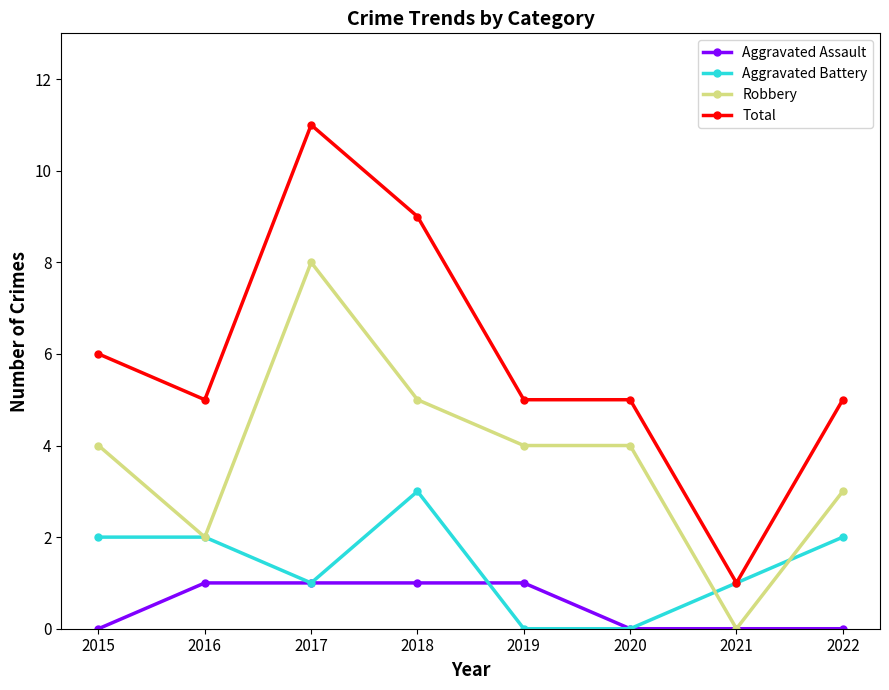

What is the total value across all series at 2022?

10